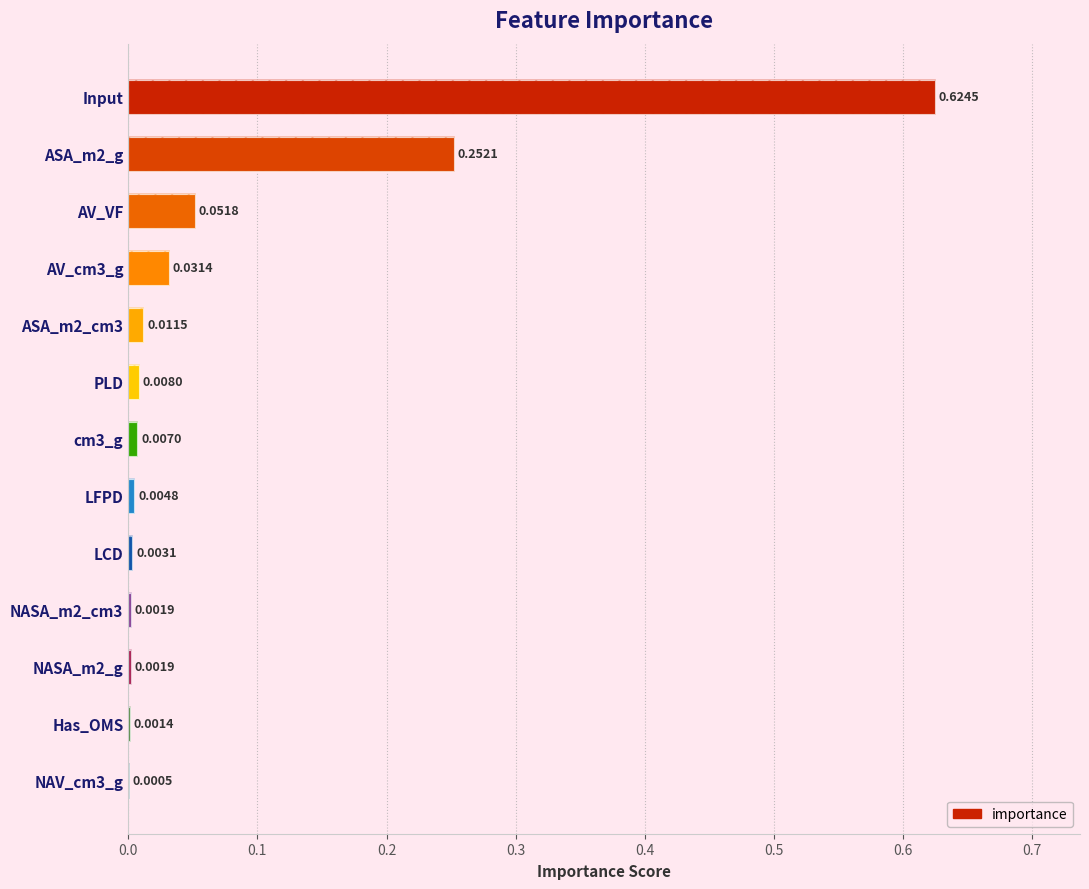

The value at NASA_m2_cm3 is 0.0. True or false?

False